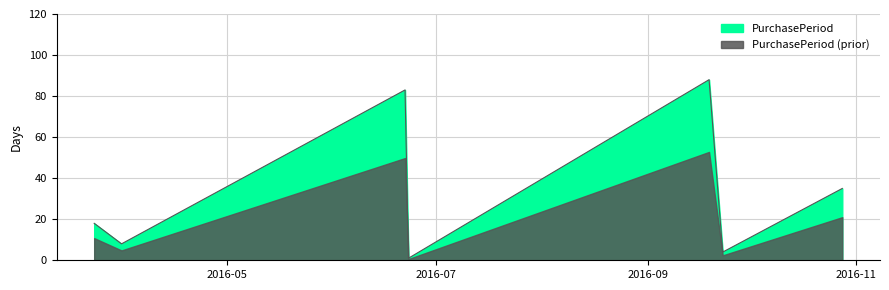

The chart shows a value of 4 at 2016-09-23. True or false?

True